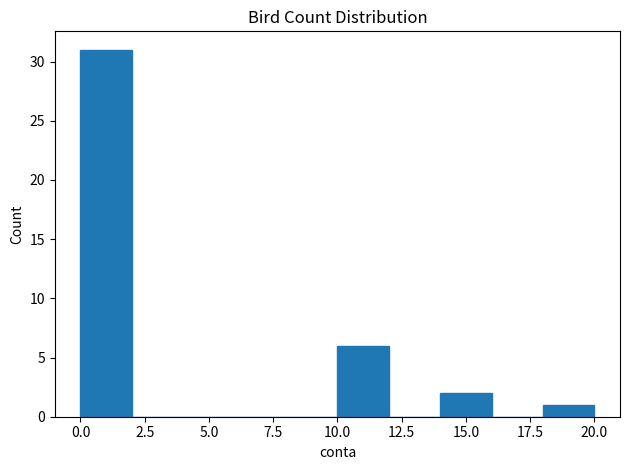

Reading left to right, list every bar in this chart as the range it spans on the x-axis followed by its height. The values are not printed on the chart, so give them approximately, as read against the axis.

0 to 2: 31
2 to 4: 0
4 to 6: 0
6 to 8: 0
8 to 10: 0
10 to 12: 6
12 to 14: 0
14 to 16: 2
16 to 18: 0
18 to 20: 1